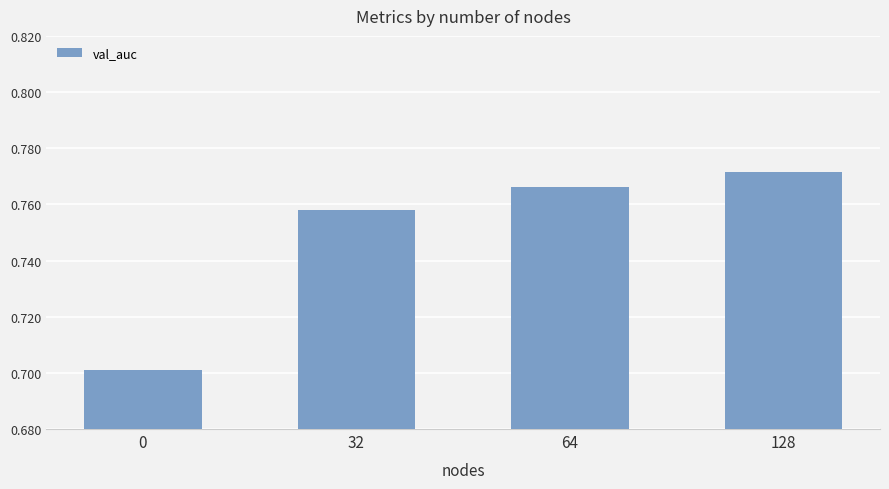

At which category does the chart reach its peak across all series?

128